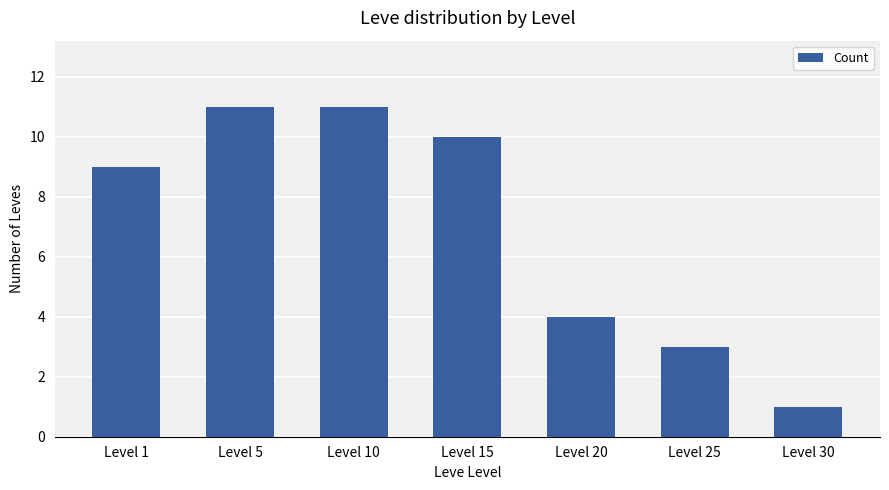

What is the change in value from Level 10 to Level 30?

-10